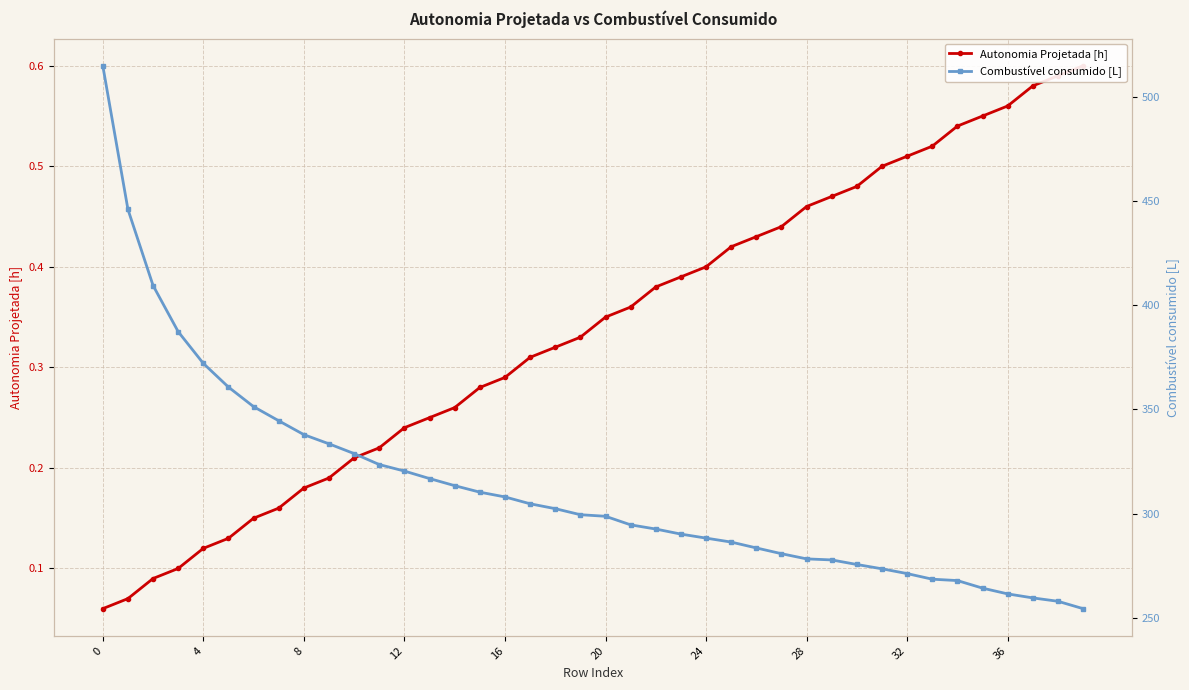

What is the average value of the Combustível consumido [L] series?

312.8